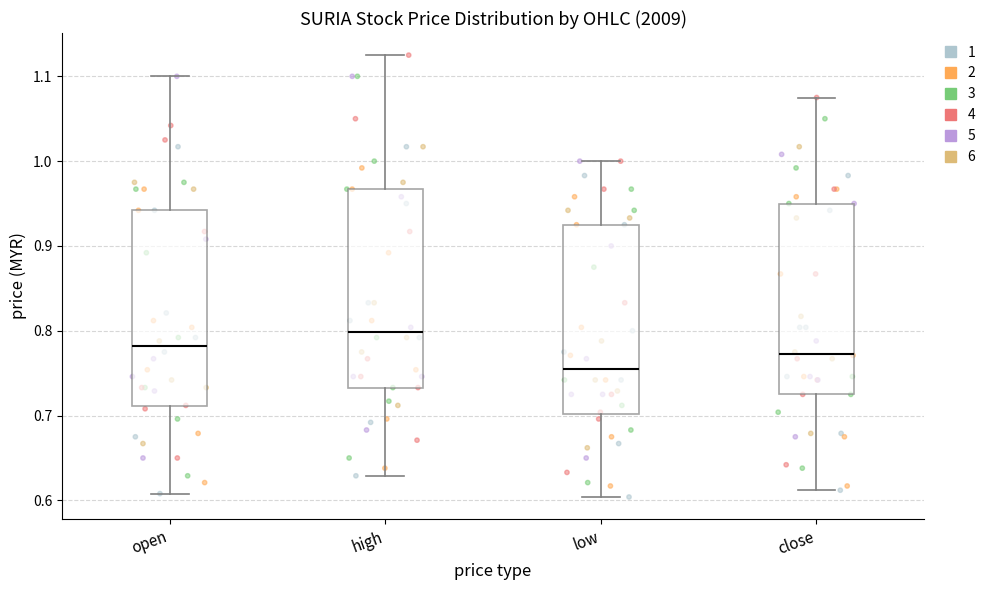

Where does the lower whisker of the box for open end on the y-axis? The values are not printed on the chart, so give them approximately, as read against the axis.

0.61